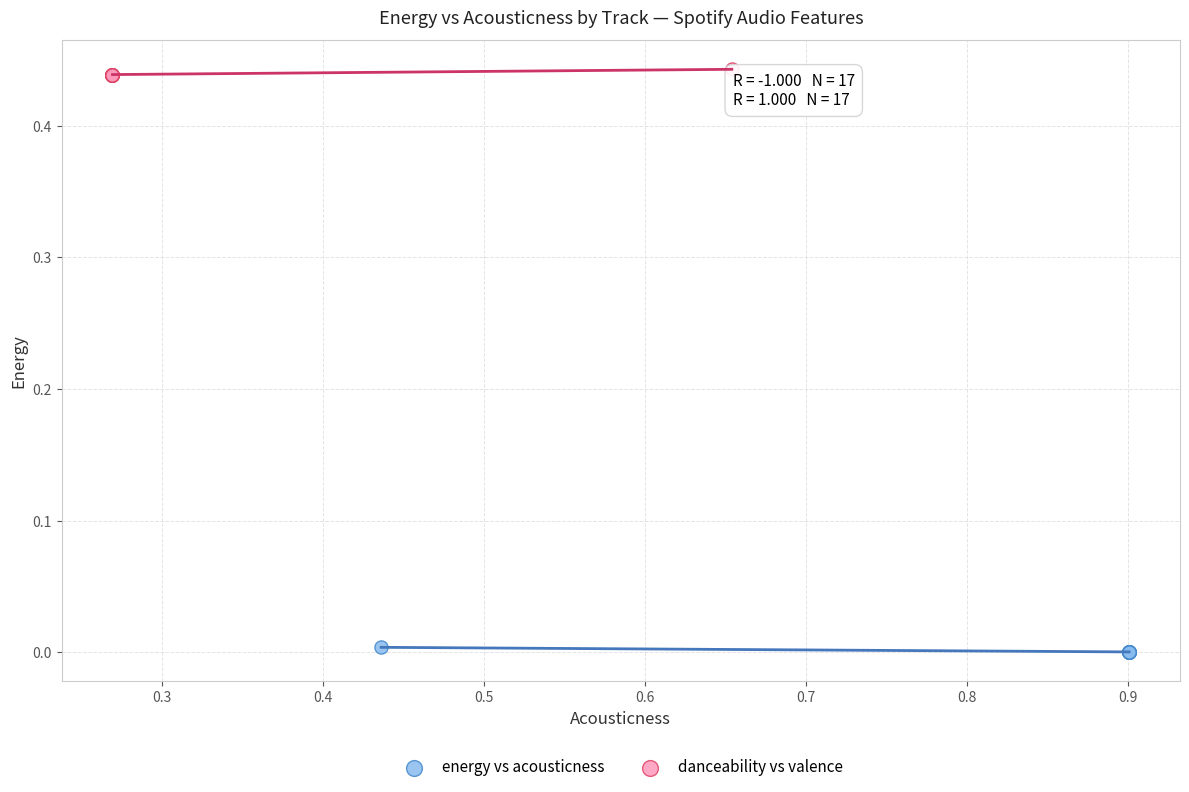

Which series contains the lowest Y value?

energy vs acousticness